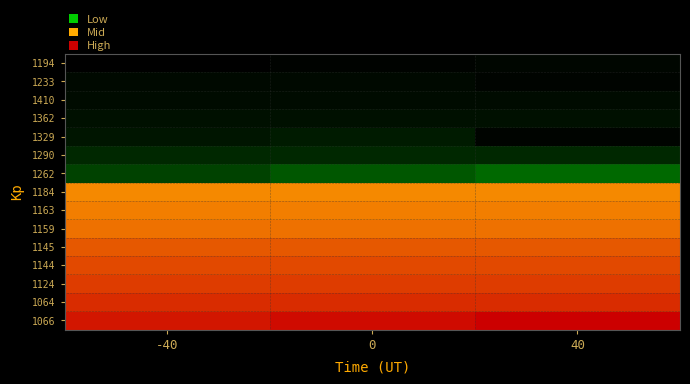

Rank the series by their maximum value, from highest to lowest.

1066, 1064, 1124, 1144, 1145, 1159, 1163, 1184, 1262, 1290, 1329, 1362, 1410, 1233, 1194